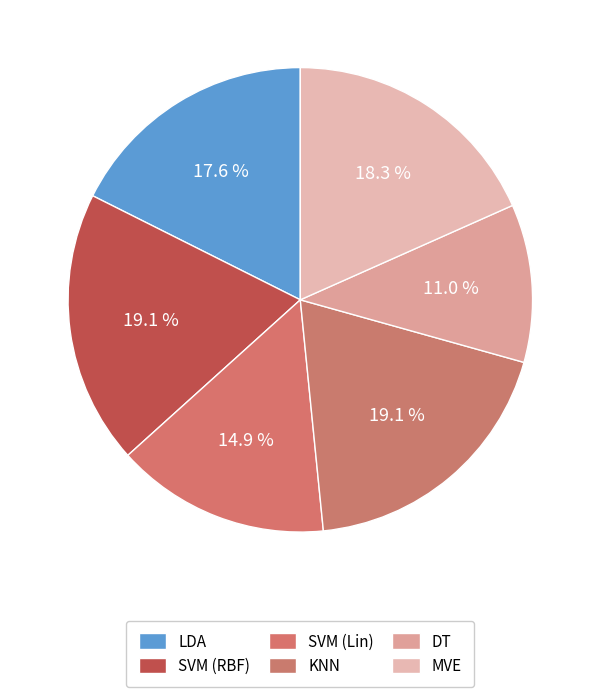

How many segments does this pie chart have?

6